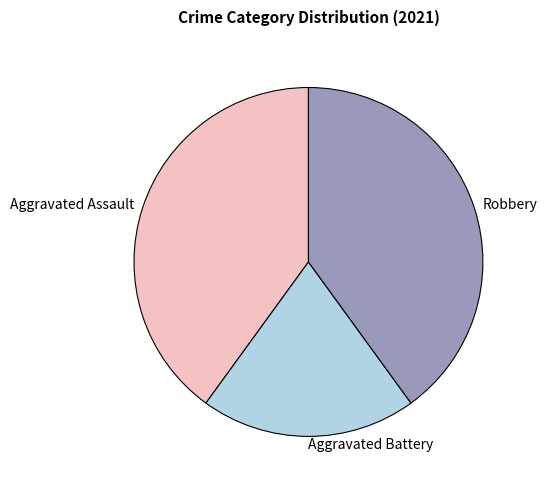

Which slice is the smallest?

Aggravated Battery